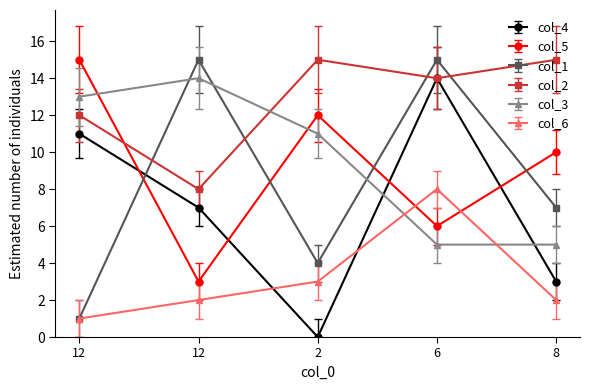

How many times do col_5 and col_1 cross each other?

4